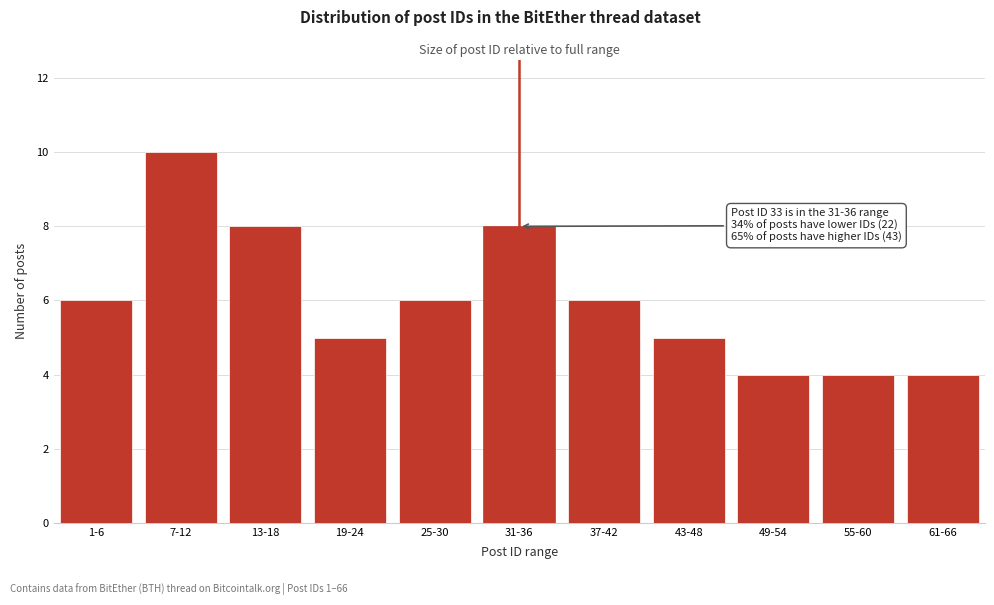

Reading left to right, transcribe all the data shown in this chart.

6	10	8	5	6	8	6	5	4	4	4